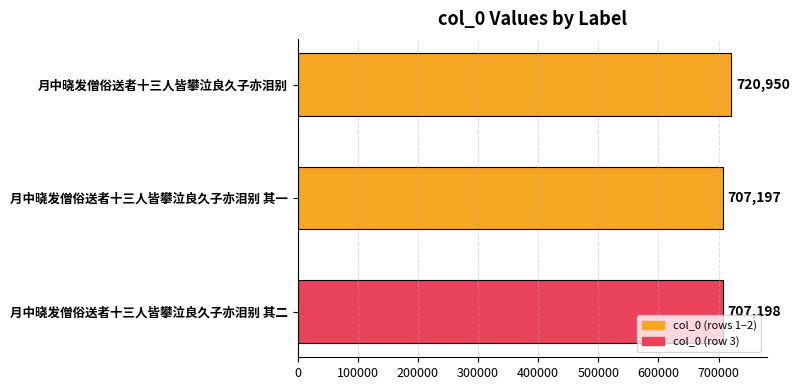

List the labels in order of value, largest first.

月中晓发僧俗送者十三人皆攀泣良久子亦泪别, 月中晓发僧俗送者十三人皆攀泣良久子亦泪别 其二, 月中晓发僧俗送者十三人皆攀泣良久子亦泪别 其一